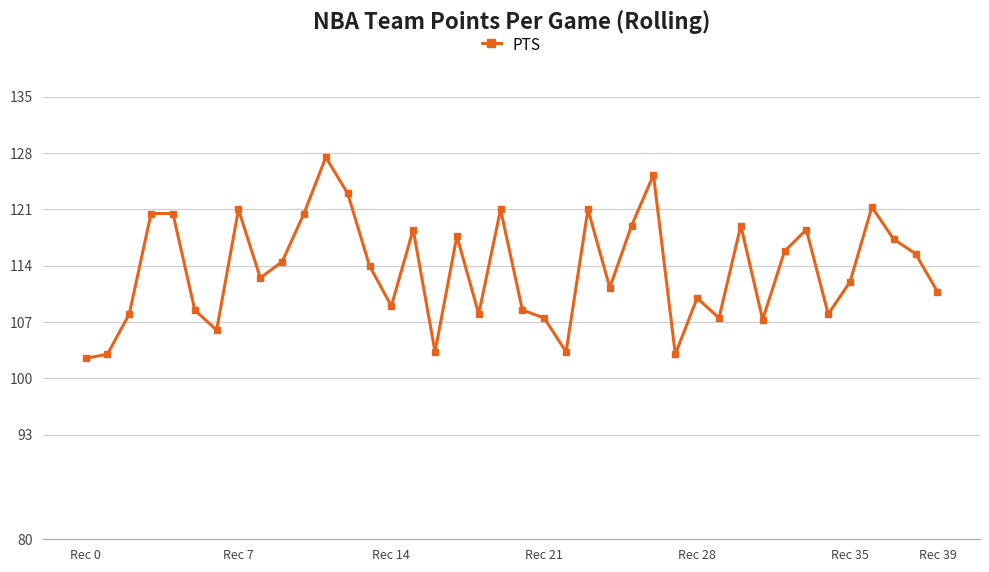

How many lines are shown in the chart?

1